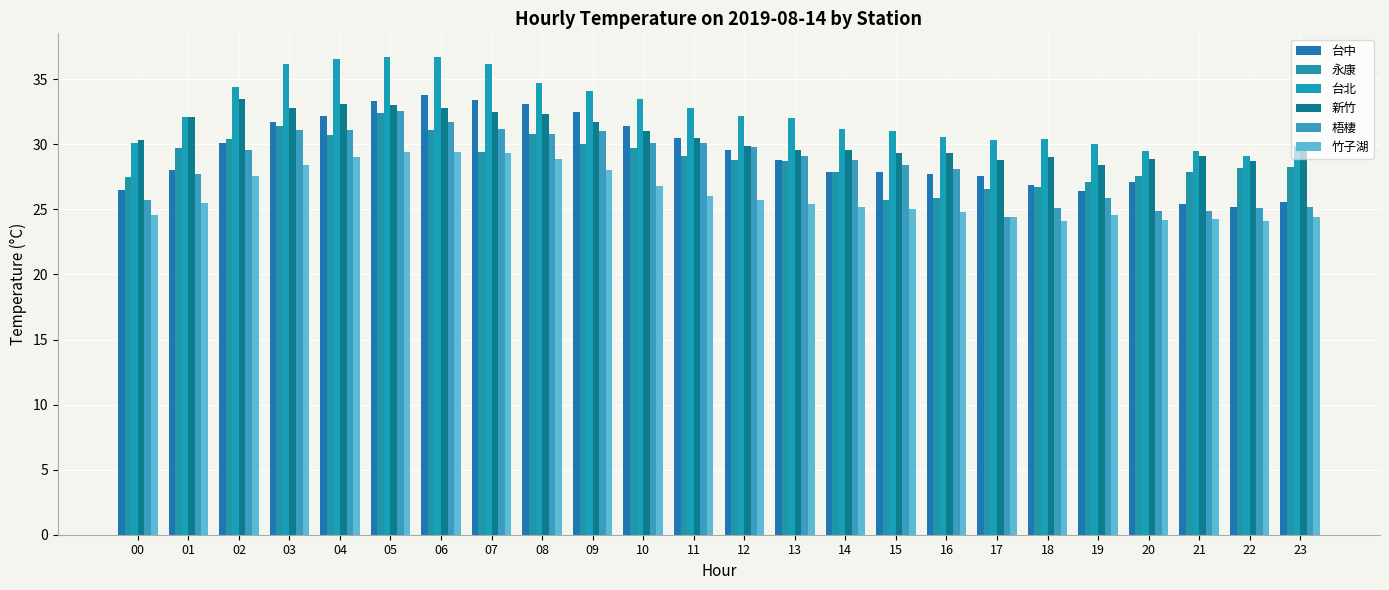

What is the minimum value for 竹子湖?

24.1